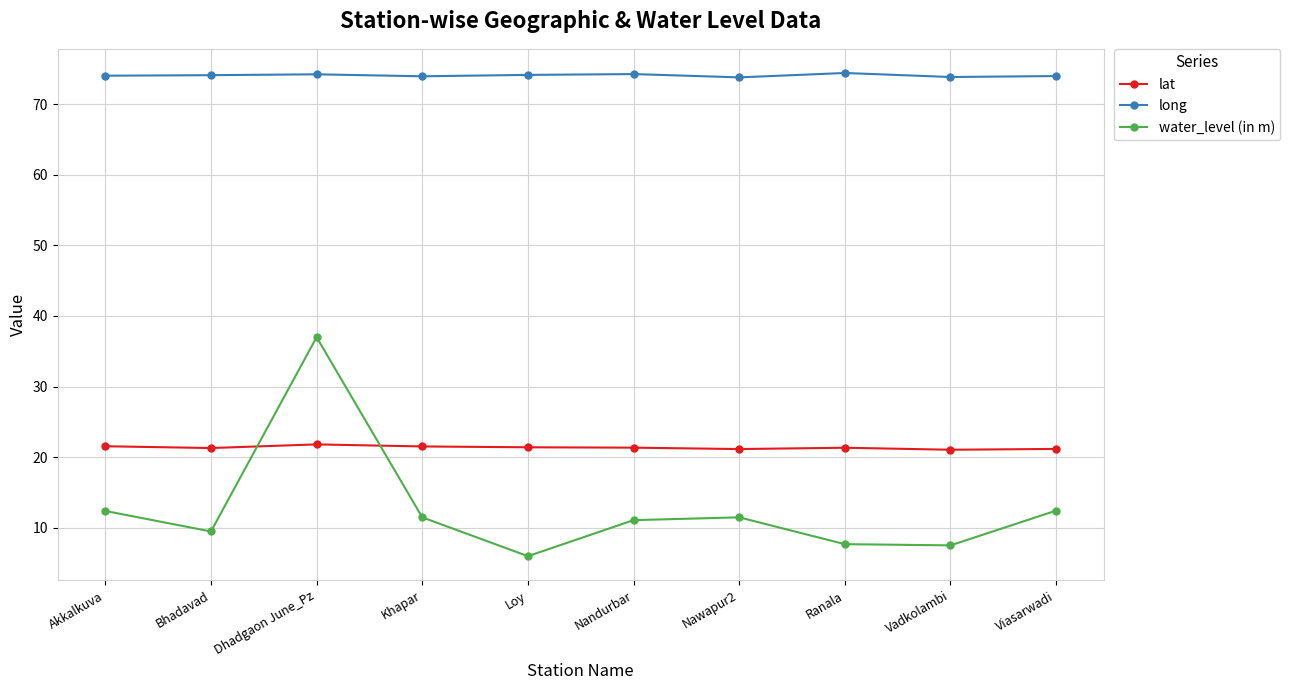

Which series has the largest total across all categories?

long